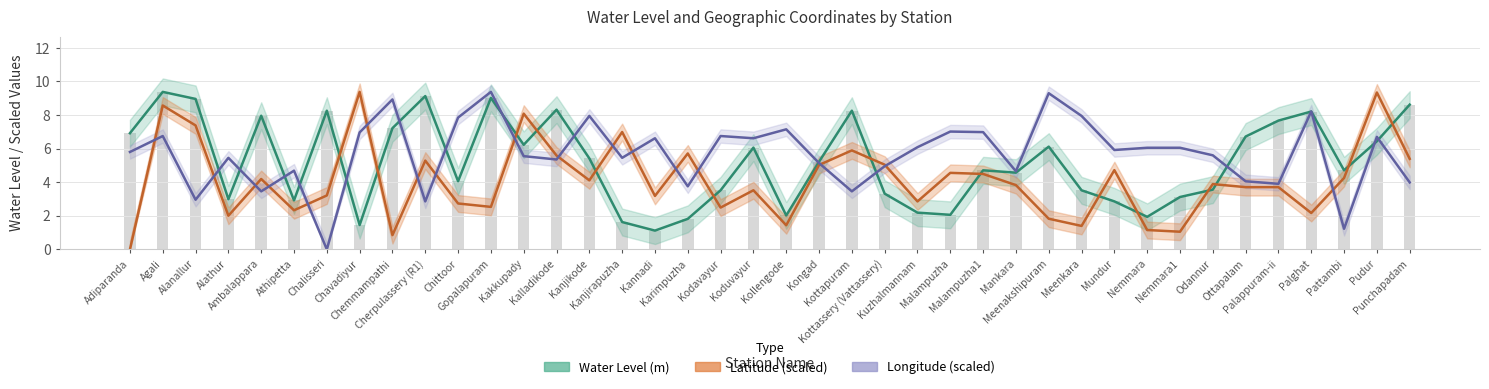

Reading left to right, list all the values displayed in this chart.

water_level: 6.9	9.4	9.0	3.0	8.0	2.9	8.3	1.4	7.2	9.1	4.1	9.0	6.2	8.3	5.4	1.6	1.1	1.8	3.5	6.1	2.0	5.2	8.3	3.3	2.2	2.1	4.7	4.6	6.1	3.5	2.9	1.9	3.1	3.6	6.7	7.7	8.2	4.7	6.4	8.6
lat: 0.0	8.6	7.4	2.0	4.2	2.3	3.2	9.4	0.9	5.3	2.7	2.5	8.1	5.6	4.1	7.0	3.2	5.7	2.5	3.5	1.4	5.0	5.9	5.0	2.9	4.6	4.5	3.8	1.8	1.4	4.7	1.2	1.1	3.9	3.7	3.7	2.2	4.3	9.3	5.4
long: 5.8	6.8	3.0	5.5	3.5	4.7	0.0	7.0	8.9	2.9	7.8	9.4	5.6	5.4	7.9	5.5	6.6	3.8	6.8	6.6	7.2	5.1	3.5	5.0	6.1	7.0	7.0	4.7	9.3	7.9	5.9	6.1	6.1	5.6	4.1	3.9	8.2	1.2	6.7	4.0